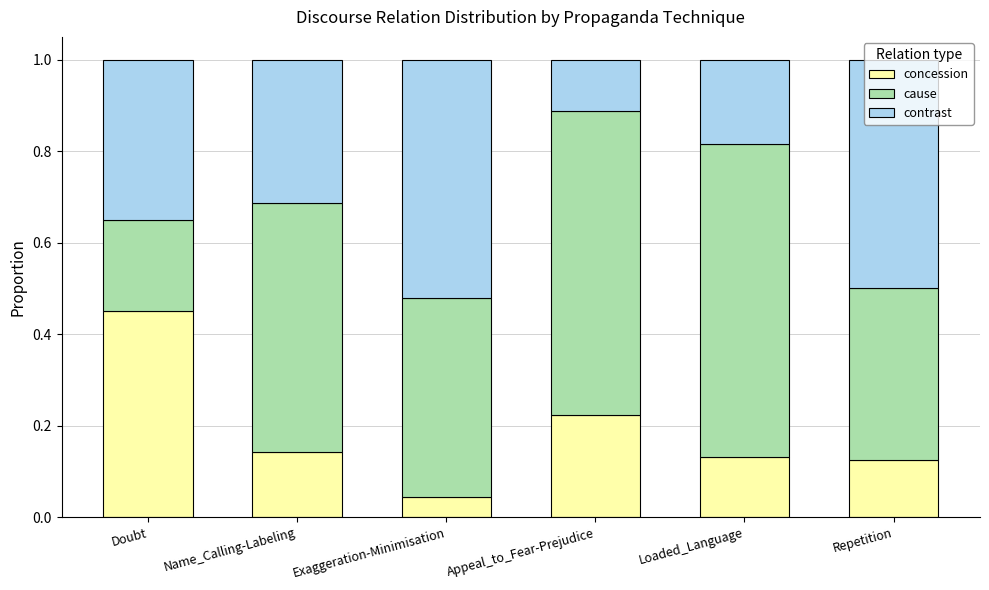

What are all the series names shown in the legend?

concession, cause, contrast